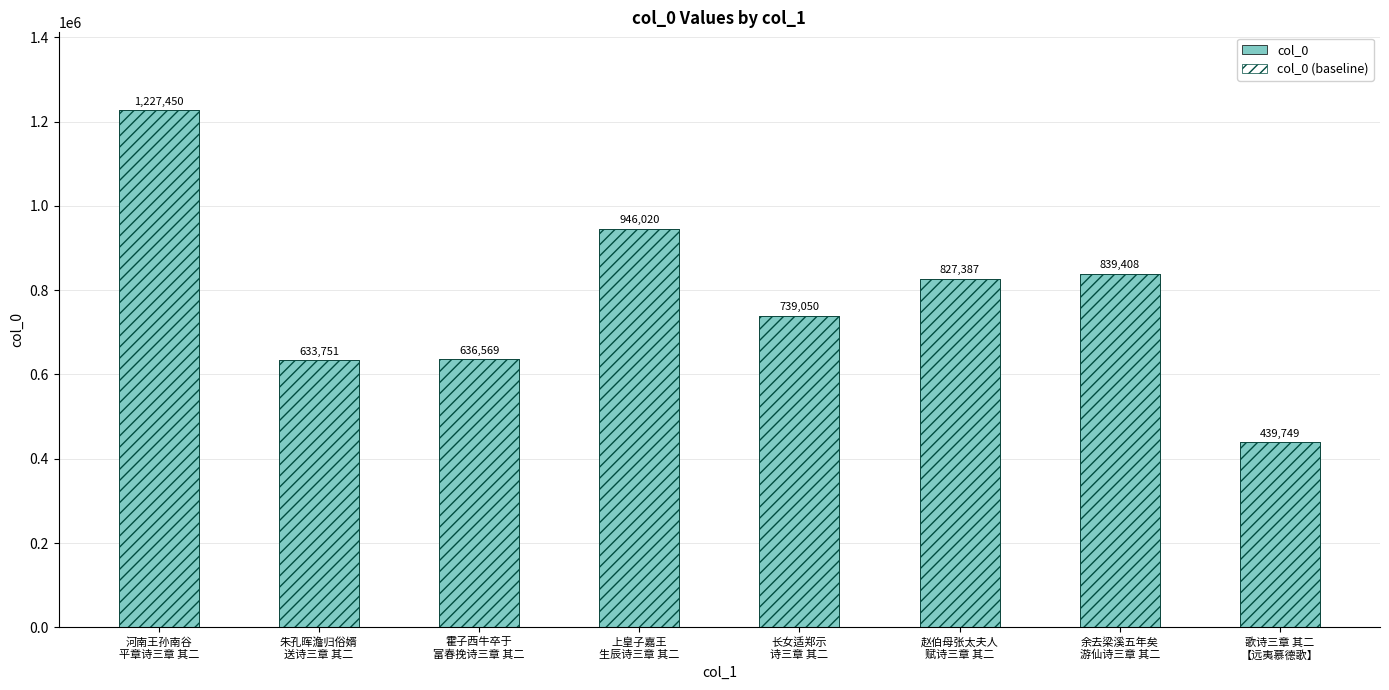

Reading left to right, extract all data points from this chart.

col_0: 1227450	633751	636569	946020	739050	827387	839408	439749
col_0 (baseline): 1227450	633751	636569	946020	739050	827387	839408	439749